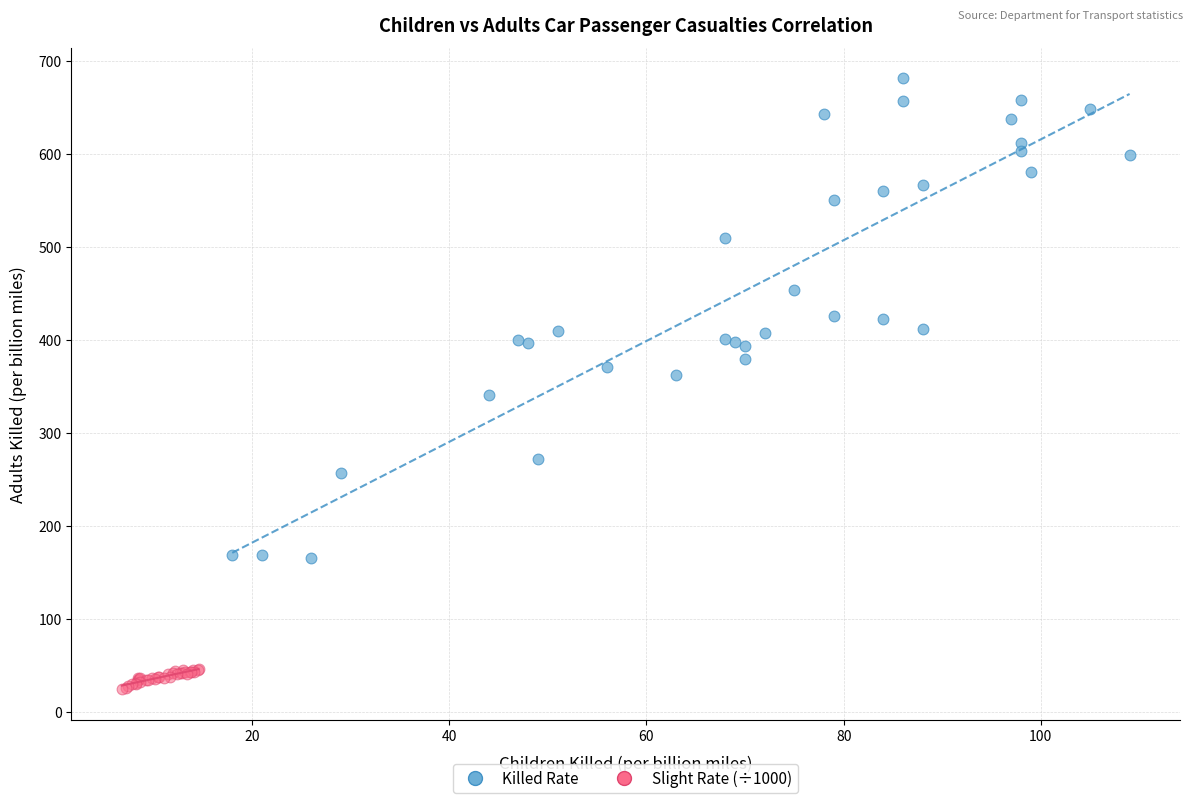

Which series reaches the maximum Y coordinate?

Killed Rate